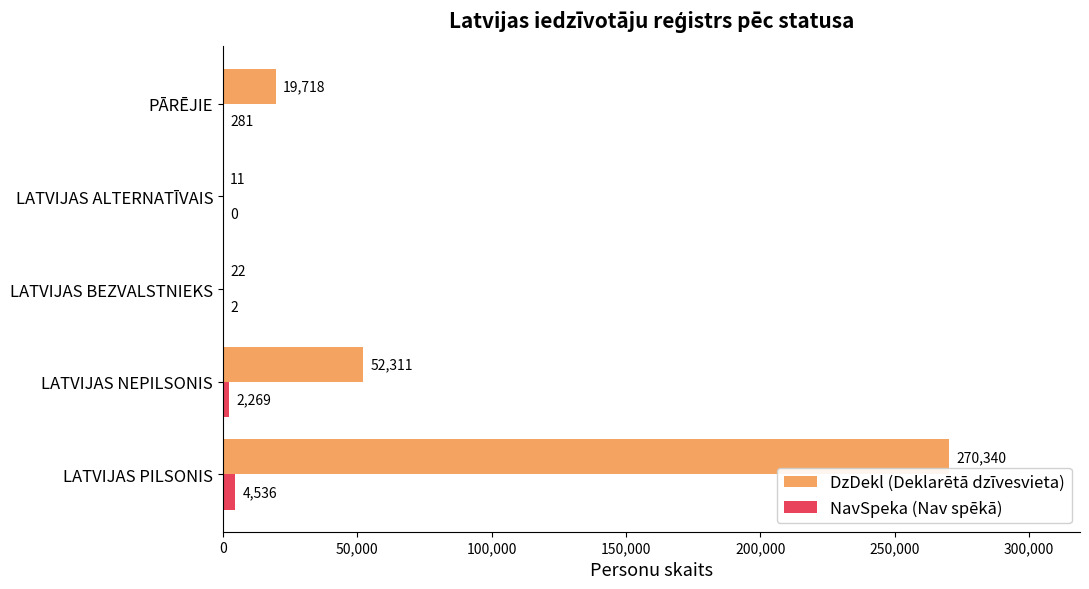

How many distinct data groups are displayed?

2